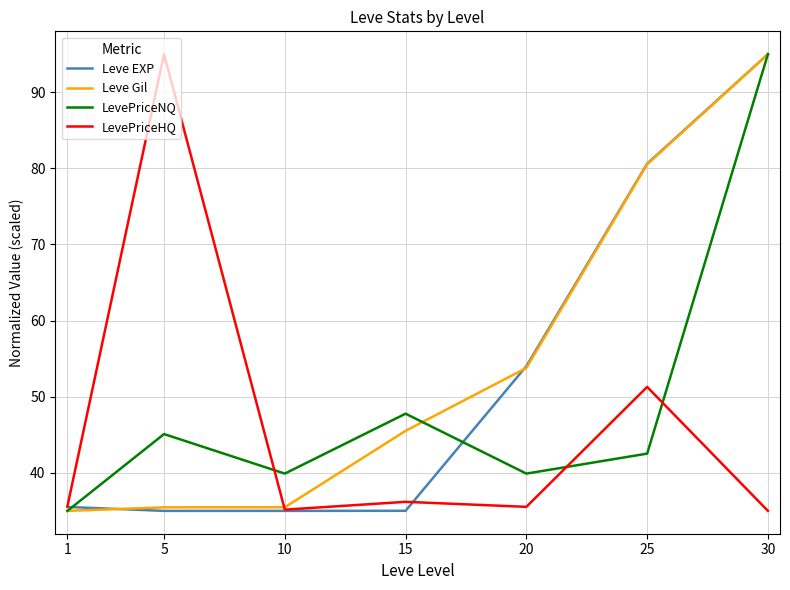

Which series changed the most between 15 and 20?

Leve EXP